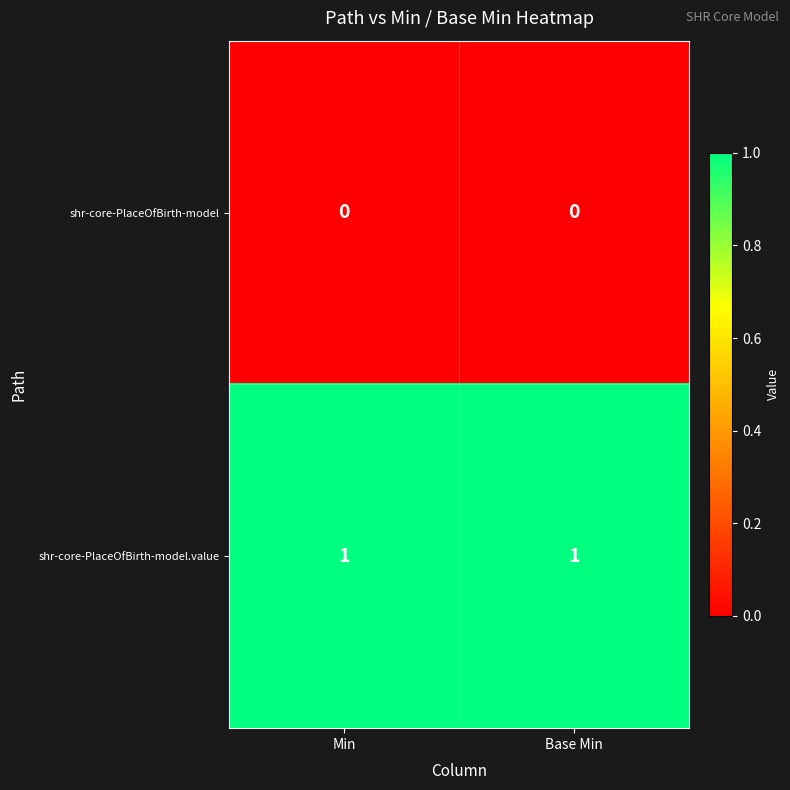

The value of shr-core-PlaceOfBirth-model at Base Min is 0. True or false?

True